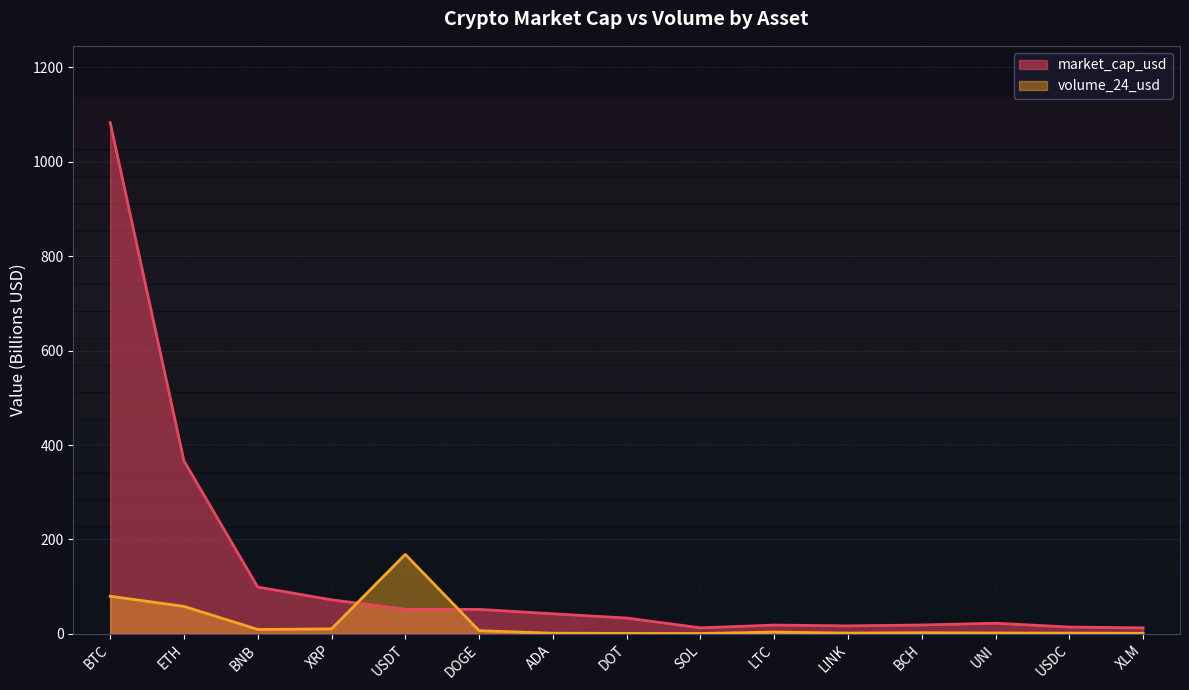

Between USDT and DOT, which series saw the biggest shift?

volume_24_usd